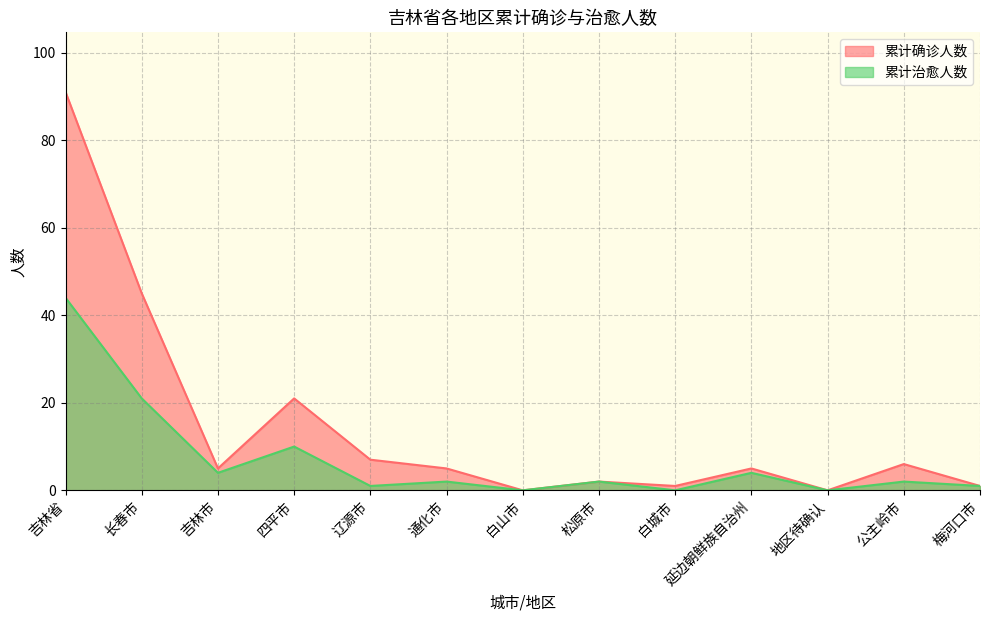

Is the value of 累计治愈人数 at 白山市 greater than the value of 累计确诊人数 at 吉林市?

No